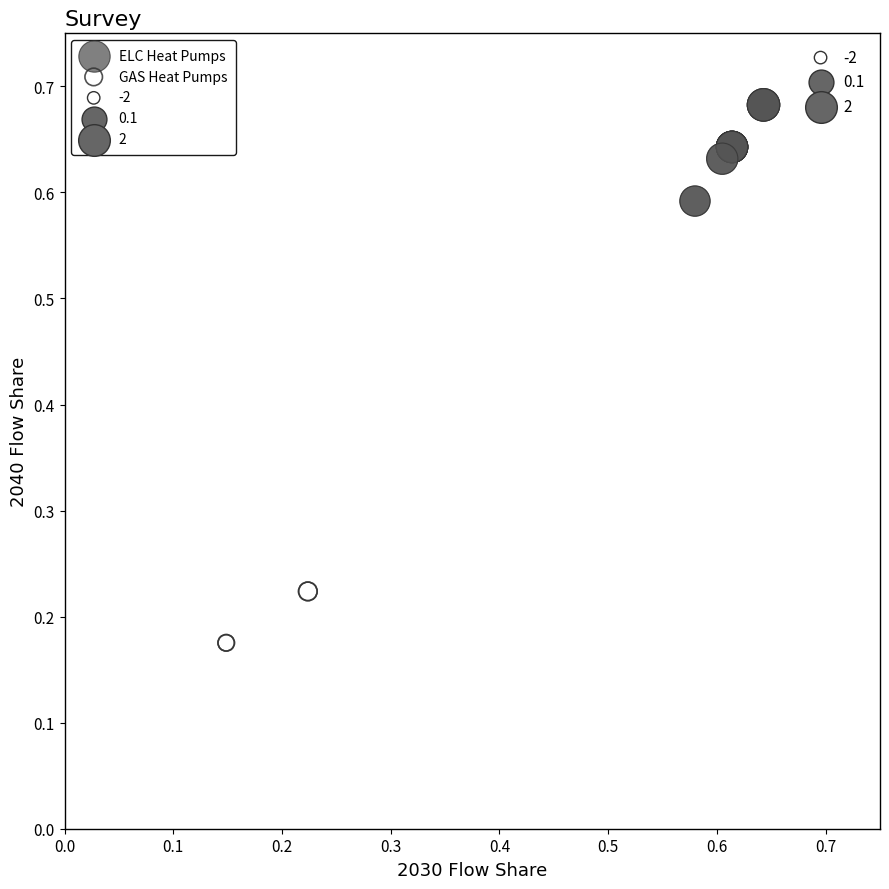

Which series contains the lowest Y value?

GAS Heat Pumps